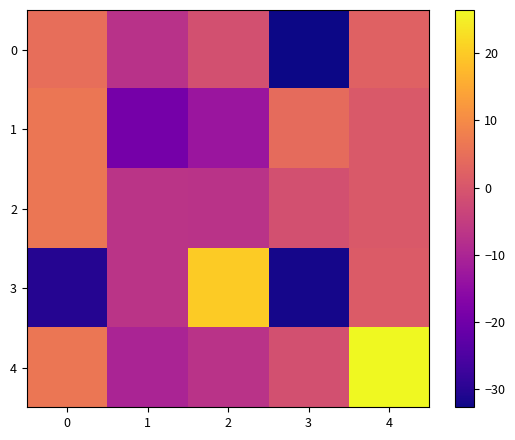

Reading left to right, extract all data points from this chart.

0: 0=4.9	1=-7.5	2=-1.2	3=-32.8	4=2.3
1: 0=6.3	1=-19.3	2=-13.2	3=4.2	4=0.6
2: 0=6.1	1=-6.9	2=-7.3	3=-1.2	4=0.6
3: 0=-30.3	1=-7.0	2=20.1	3=-32.1	4=1.1
4: 0=6.1	1=-10.3	2=-7.3	3=-1.2	4=26.5